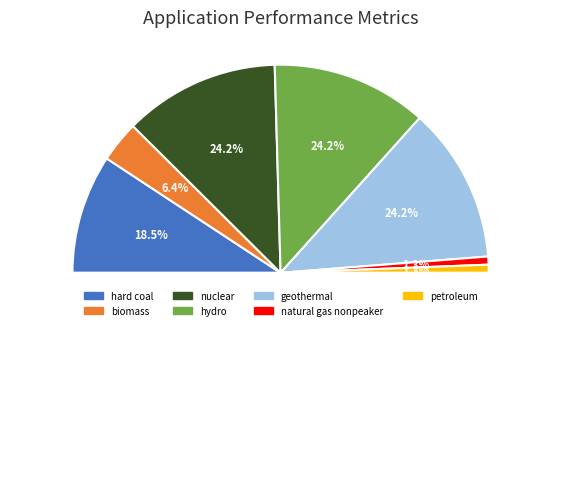

Is it true that geothermal is 32% of the pie?

False